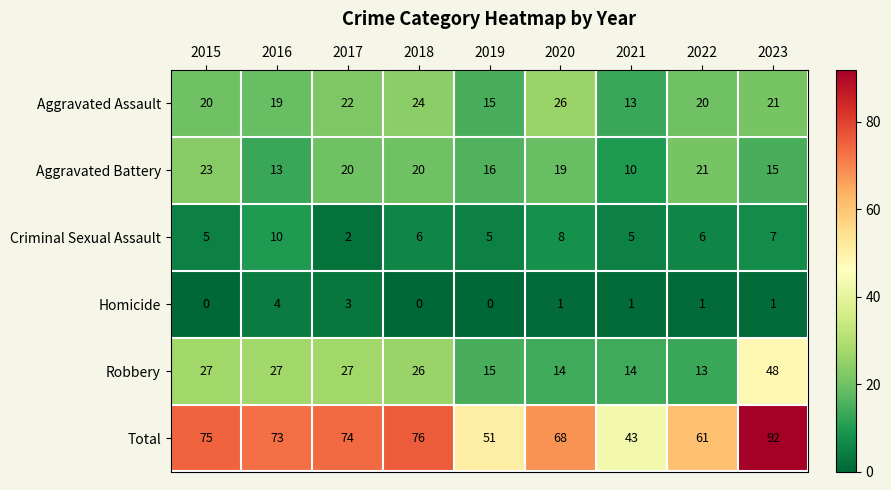

The value of Aggravated Battery at 2017 is 35. True or false?

False